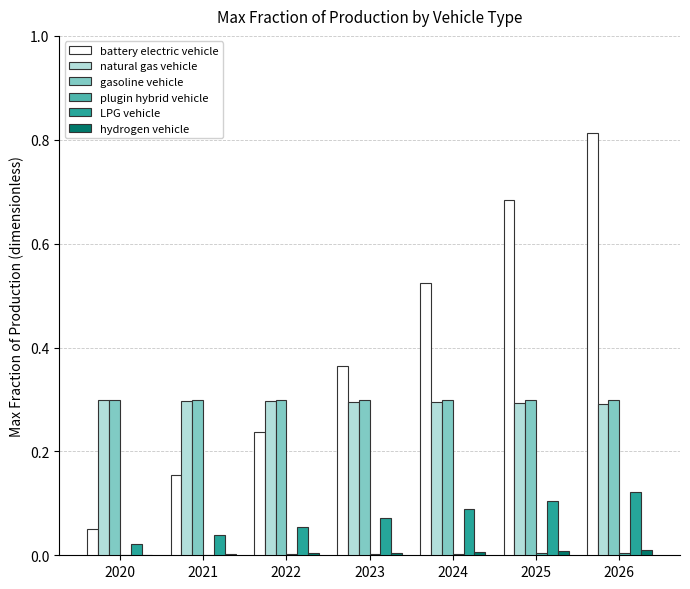

Does the chart contain stacked bars?

No